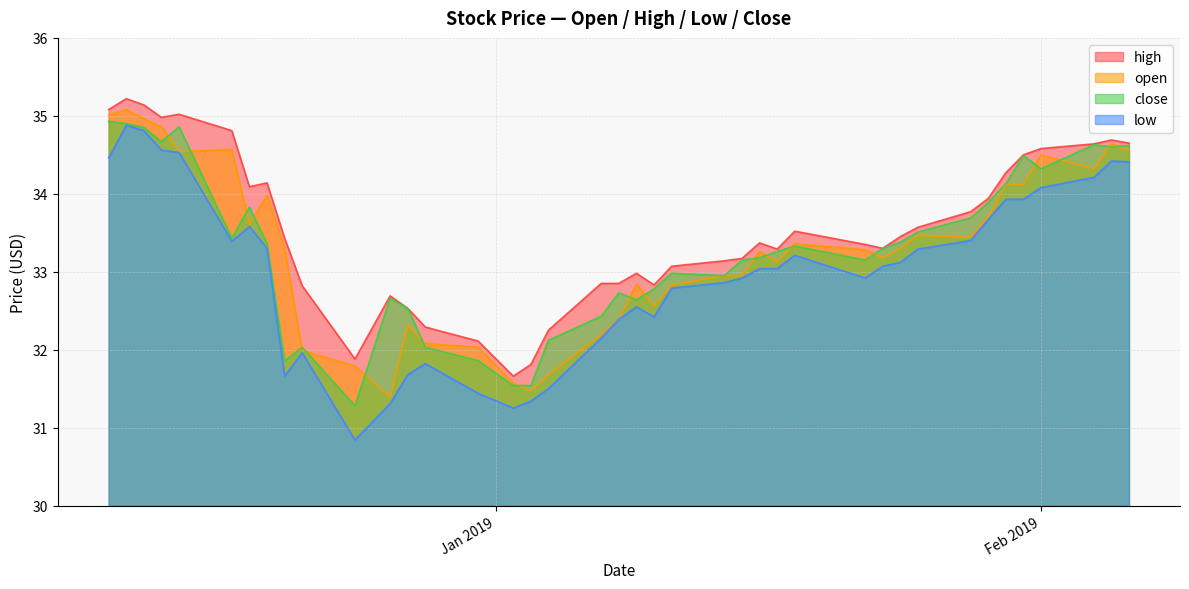

What is the difference between the close values at 2019-01-11 and 2019-01-03?

1.4